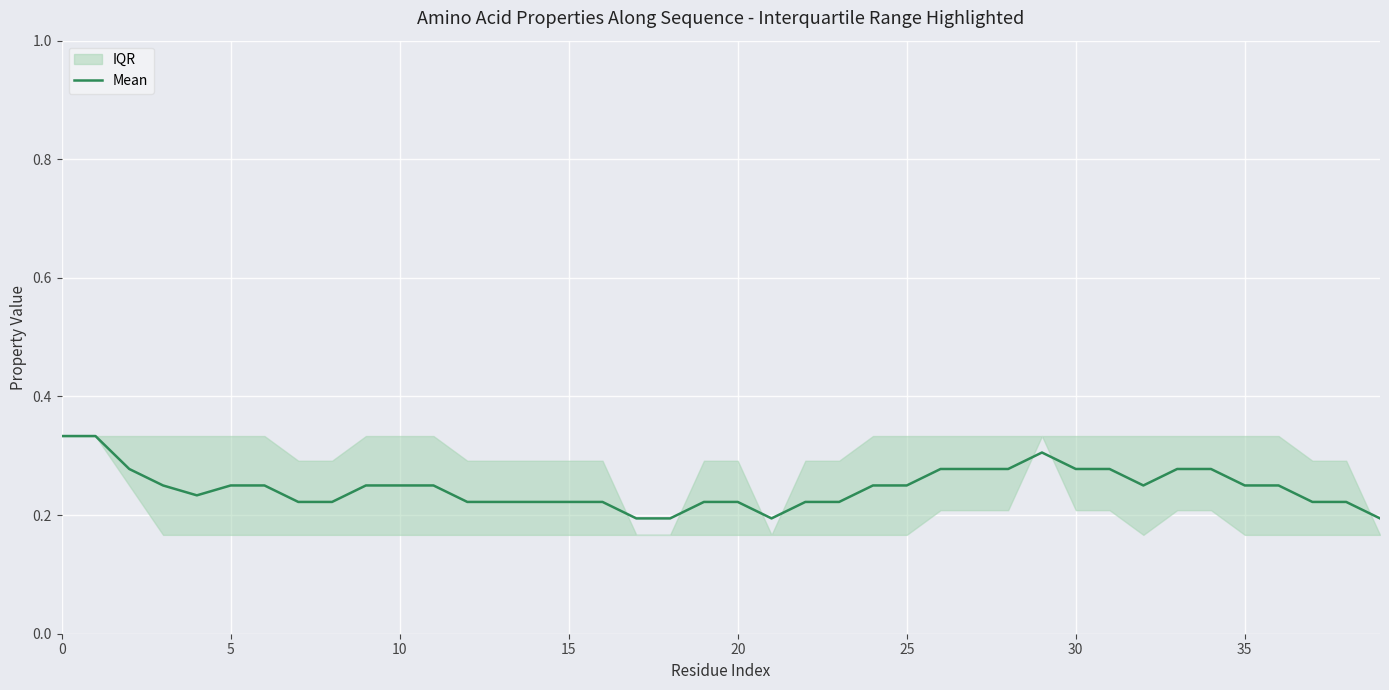

At which label is the value closest to 0?

17